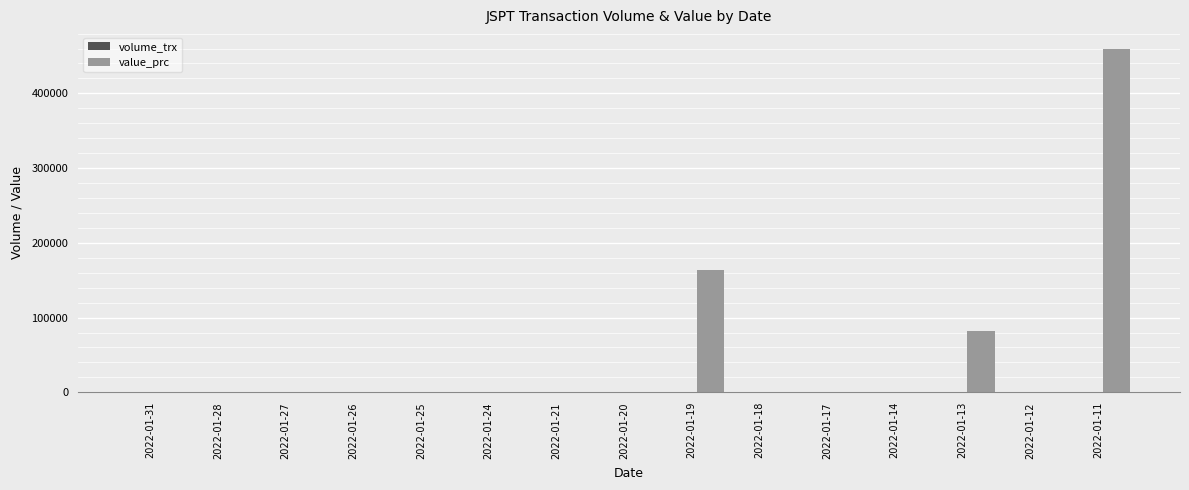

At which category is the sum across all series the highest?

2022-01-11